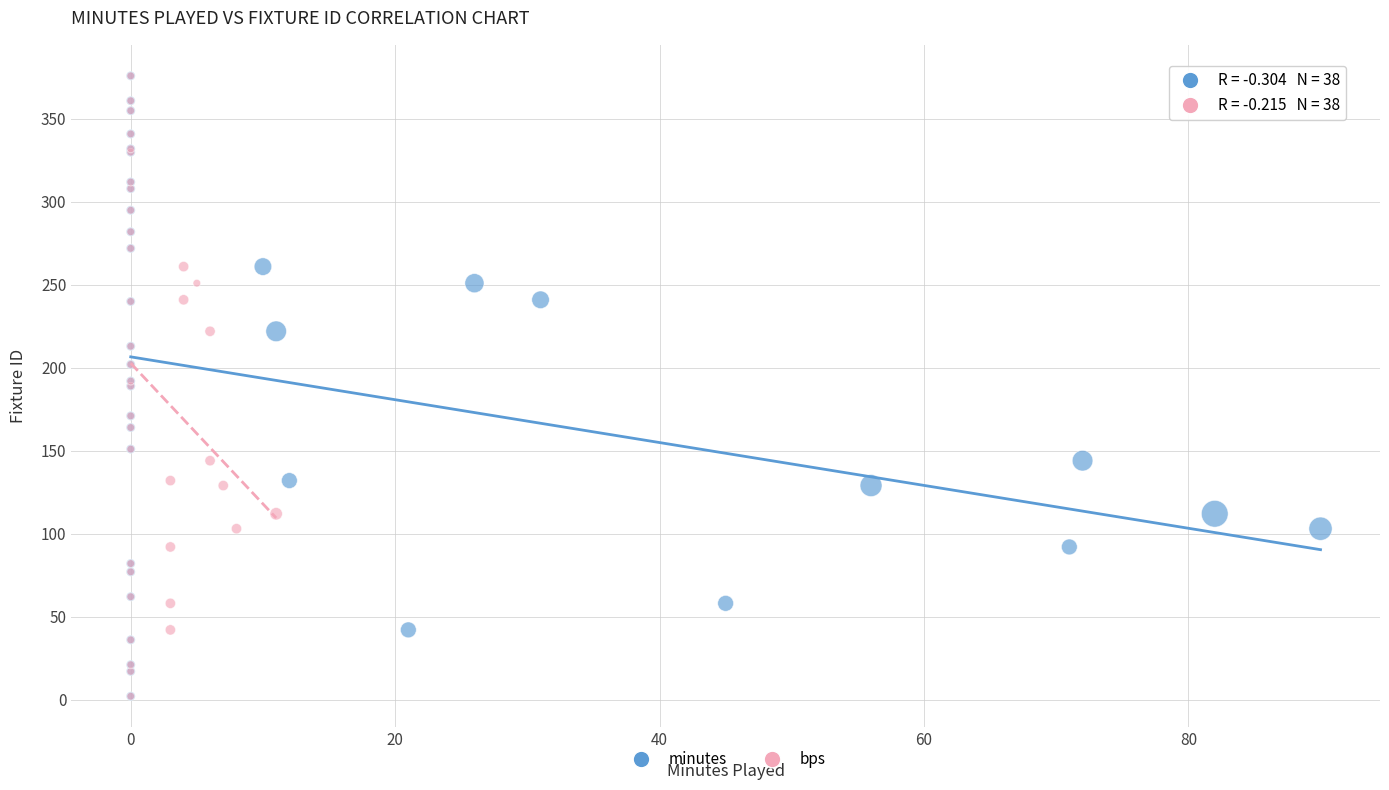

What are all the series names shown in the legend?

minutes, bps